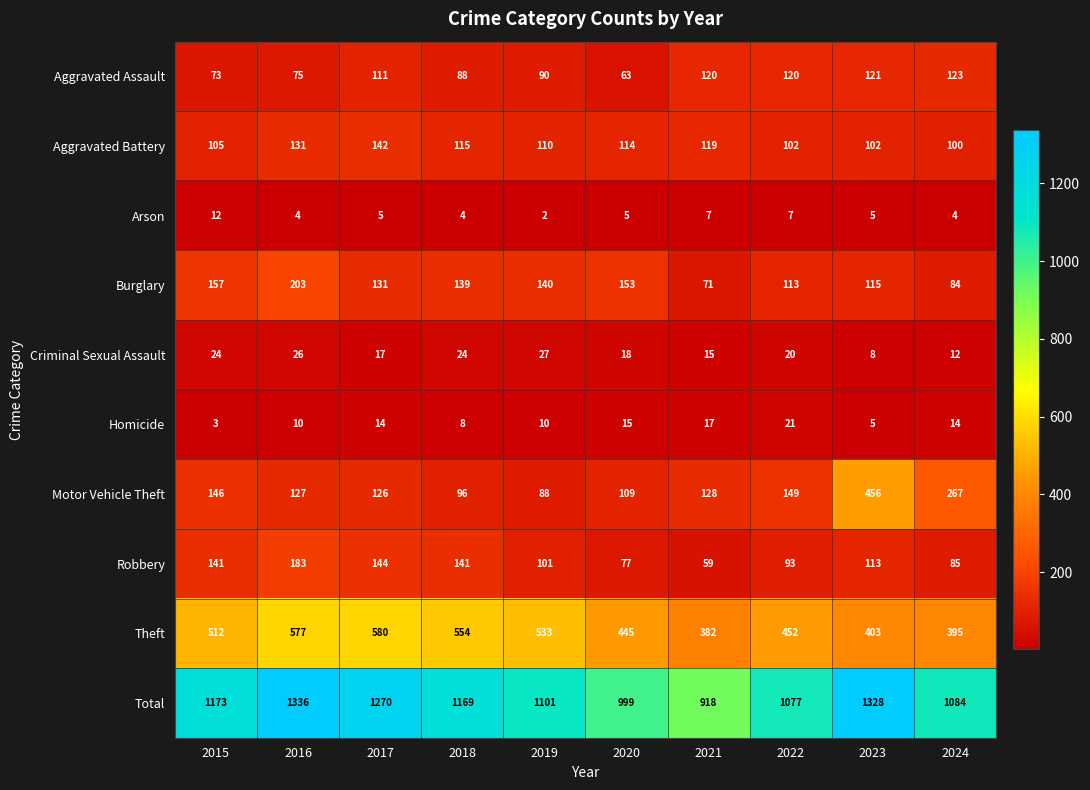

Rank the series by their maximum value, from lowest to highest.

Arson, Homicide, Criminal Sexual Assault, Aggravated Assault, Aggravated Battery, Robbery, Burglary, Motor Vehicle Theft, Theft, Total